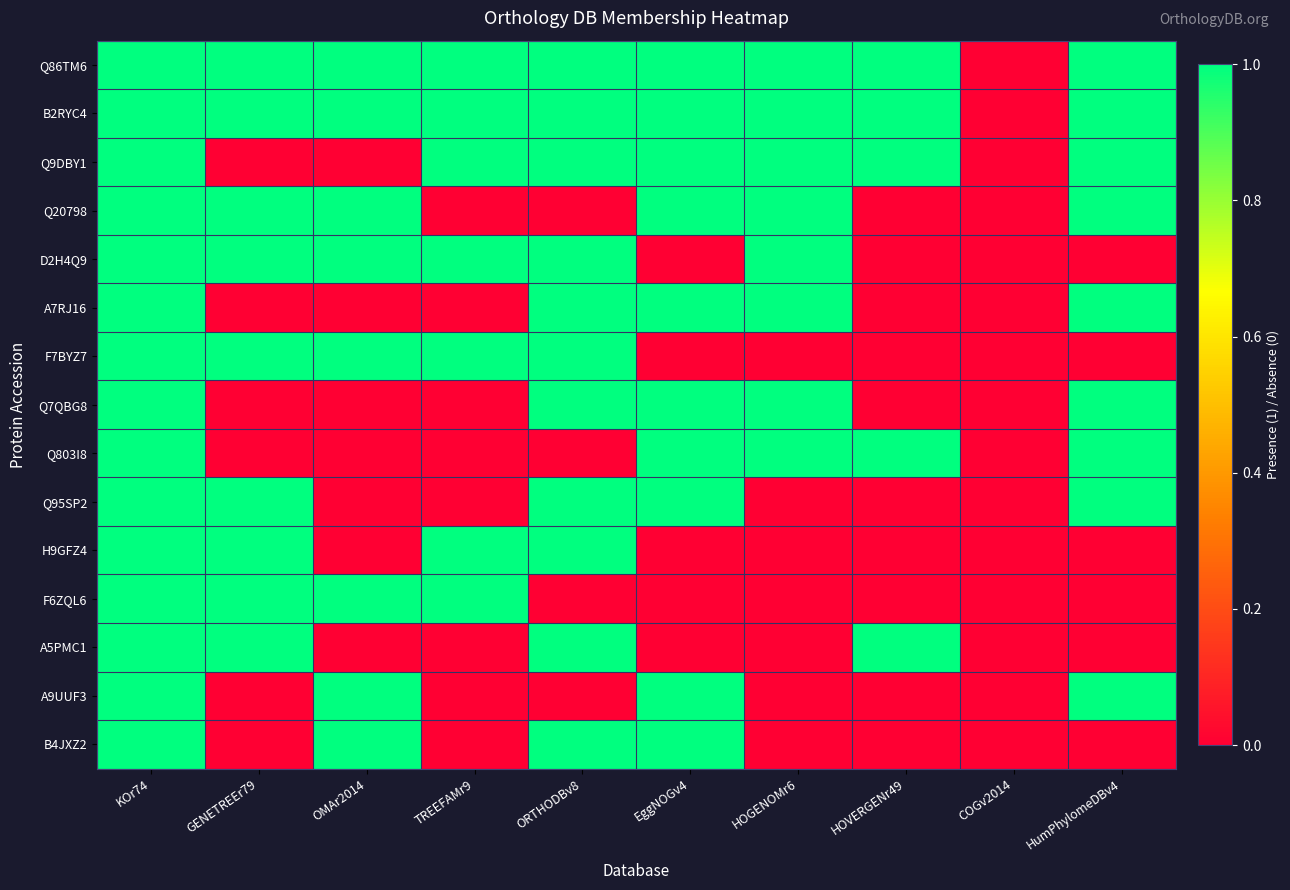

Reading right to left, list all the values displayed in this chart.

Q86TM6: HumPhylomeDBv4=1	COGv2014=0	HOVERGENr49=1	HOGENOMr6=1	EggNOGv4=1	ORTHODBv8=1	TREEFAMr9=1	OMAr2014=1	GENETREEr79=1	KOr74=1
B2RYC4: HumPhylomeDBv4=1	COGv2014=0	HOVERGENr49=1	HOGENOMr6=1	EggNOGv4=1	ORTHODBv8=1	TREEFAMr9=1	OMAr2014=1	GENETREEr79=1	KOr74=1
Q9DBY1: HumPhylomeDBv4=1	COGv2014=0	HOVERGENr49=1	HOGENOMr6=1	EggNOGv4=1	ORTHODBv8=1	TREEFAMr9=1	OMAr2014=0	GENETREEr79=0	KOr74=1
Q20798: HumPhylomeDBv4=1	COGv2014=0	HOVERGENr49=0	HOGENOMr6=1	EggNOGv4=1	ORTHODBv8=0	TREEFAMr9=0	OMAr2014=1	GENETREEr79=1	KOr74=1
D2H4Q9: HumPhylomeDBv4=0	COGv2014=0	HOVERGENr49=0	HOGENOMr6=1	EggNOGv4=0	ORTHODBv8=1	TREEFAMr9=1	OMAr2014=1	GENETREEr79=1	KOr74=1
A7RJ16: HumPhylomeDBv4=1	COGv2014=0	HOVERGENr49=0	HOGENOMr6=1	EggNOGv4=1	ORTHODBv8=1	TREEFAMr9=0	OMAr2014=0	GENETREEr79=0	KOr74=1
F7BYZ7: HumPhylomeDBv4=0	COGv2014=0	HOVERGENr49=0	HOGENOMr6=0	EggNOGv4=0	ORTHODBv8=1	TREEFAMr9=1	OMAr2014=1	GENETREEr79=1	KOr74=1
Q7QBG8: HumPhylomeDBv4=1	COGv2014=0	HOVERGENr49=0	HOGENOMr6=1	EggNOGv4=1	ORTHODBv8=1	TREEFAMr9=0	OMAr2014=0	GENETREEr79=0	KOr74=1
Q803I8: HumPhylomeDBv4=1	COGv2014=0	HOVERGENr49=1	HOGENOMr6=1	EggNOGv4=1	ORTHODBv8=0	TREEFAMr9=0	OMAr2014=0	GENETREEr79=0	KOr74=1
Q95SP2: HumPhylomeDBv4=1	COGv2014=0	HOVERGENr49=0	HOGENOMr6=0	EggNOGv4=1	ORTHODBv8=1	TREEFAMr9=0	OMAr2014=0	GENETREEr79=1	KOr74=1
H9GFZ4: HumPhylomeDBv4=0	COGv2014=0	HOVERGENr49=0	HOGENOMr6=0	EggNOGv4=0	ORTHODBv8=1	TREEFAMr9=1	OMAr2014=0	GENETREEr79=1	KOr74=1
F6ZQL6: HumPhylomeDBv4=0	COGv2014=0	HOVERGENr49=0	HOGENOMr6=0	EggNOGv4=0	ORTHODBv8=0	TREEFAMr9=1	OMAr2014=1	GENETREEr79=1	KOr74=1
A5PMC1: HumPhylomeDBv4=0	COGv2014=0	HOVERGENr49=1	HOGENOMr6=0	EggNOGv4=0	ORTHODBv8=1	TREEFAMr9=0	OMAr2014=0	GENETREEr79=1	KOr74=1
A9UUF3: HumPhylomeDBv4=1	COGv2014=0	HOVERGENr49=0	HOGENOMr6=0	EggNOGv4=1	ORTHODBv8=0	TREEFAMr9=0	OMAr2014=1	GENETREEr79=0	KOr74=1
B4JXZ2: HumPhylomeDBv4=0	COGv2014=0	HOVERGENr49=0	HOGENOMr6=0	EggNOGv4=1	ORTHODBv8=1	TREEFAMr9=0	OMAr2014=1	GENETREEr79=0	KOr74=1